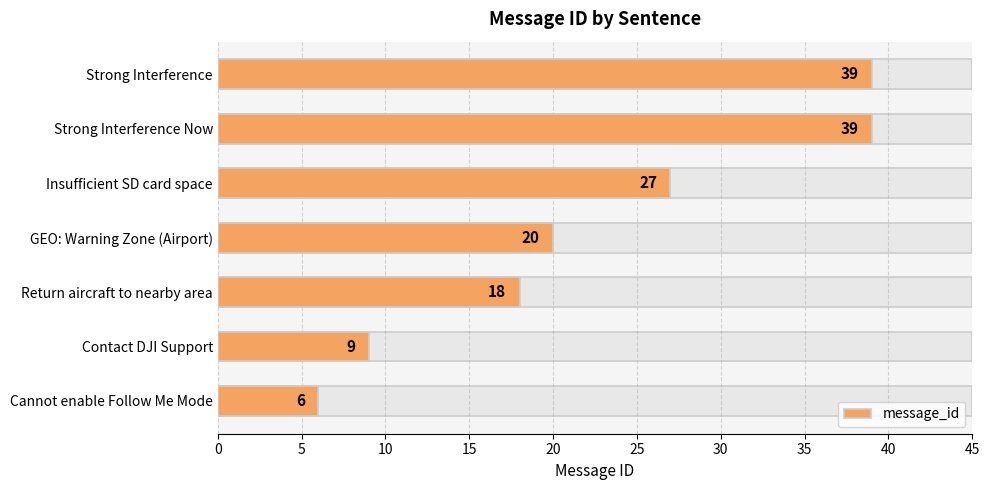

What is the sum of all values?

158